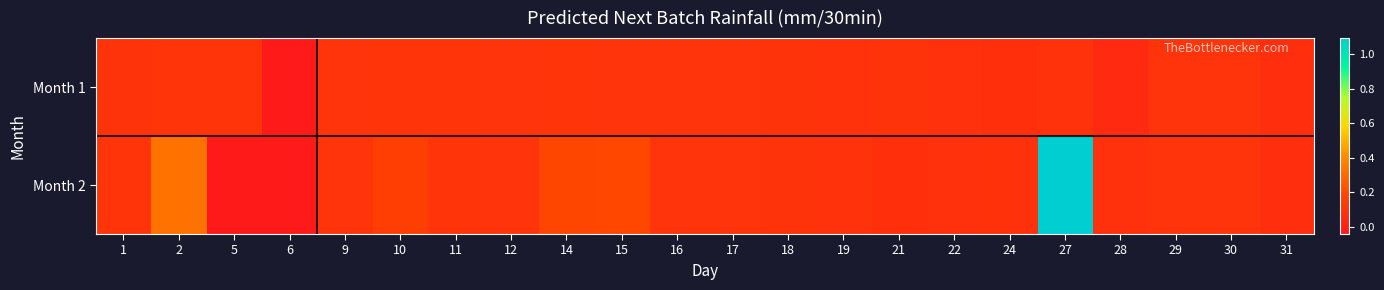

Reading left to right, transcribe all the data shown in this chart.

1: 1=0.1	2=0.1	5=0.1	6=-0.0	9=0.1	10=0.1	11=0.1	12=0.1	14=0.1	15=0.1	16=0.1	17=0.1	18=0.1	19=0.1	21=0.1	22=0.1	24=0.1	27=0.1	28=0.0	29=0.1	30=0.1	31=0.1
2: 1=0.1	2=0.3	5=-0.0	6=-0.0	9=0.1	10=0.1	11=0.1	12=0.1	14=0.2	15=0.2	16=0.1	17=0.1	18=0.1	19=0.1	21=0.1	22=0.1	24=0.1	27=1.1	28=0.1	29=0.1	30=0.1	31=0.1